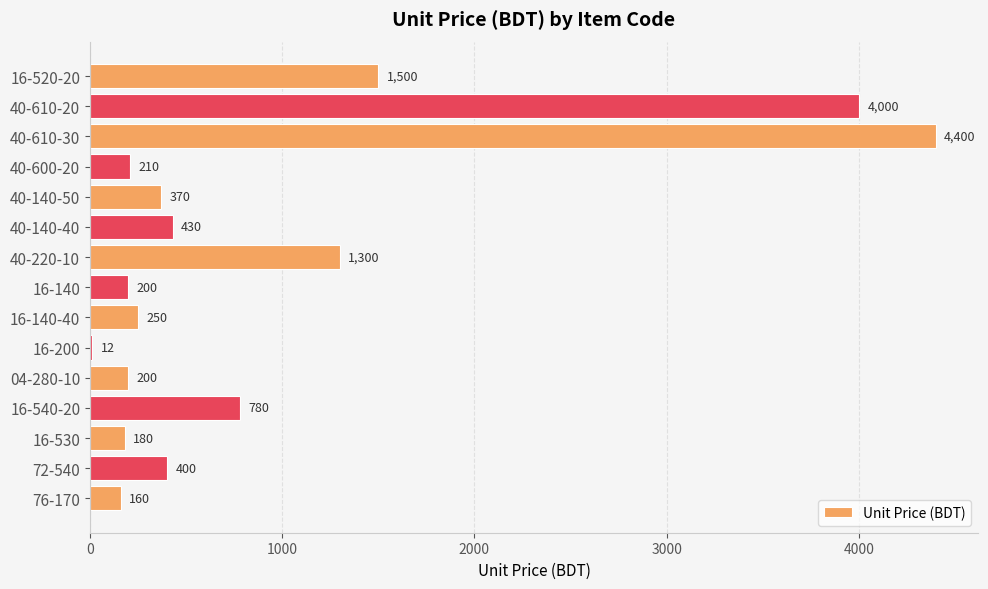

What is the average value?

959